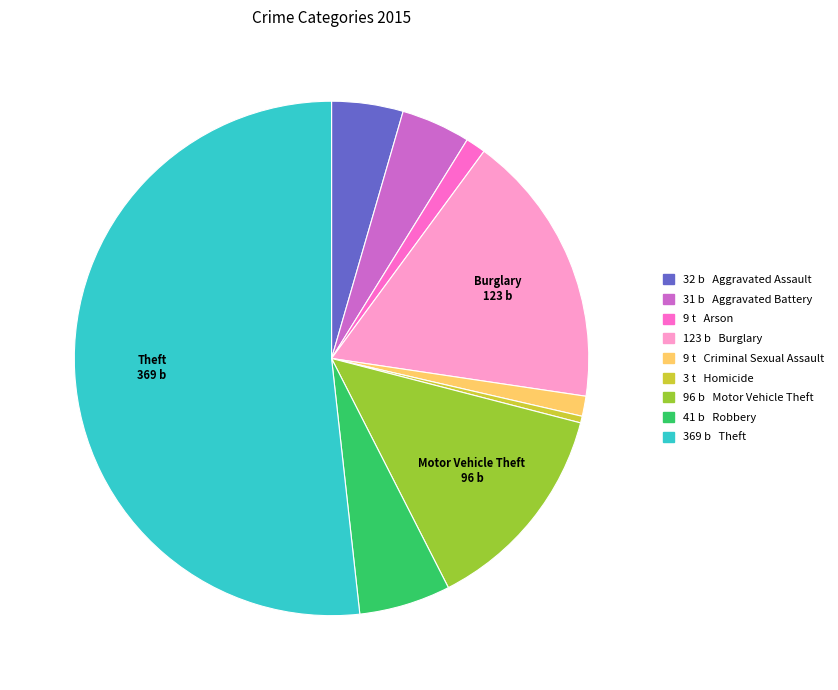

Is there a majority slice in this chart?

Yes